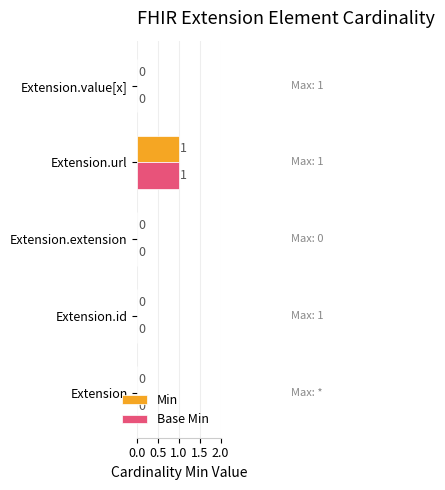

Which category has the highest value across all series?

Extension.url